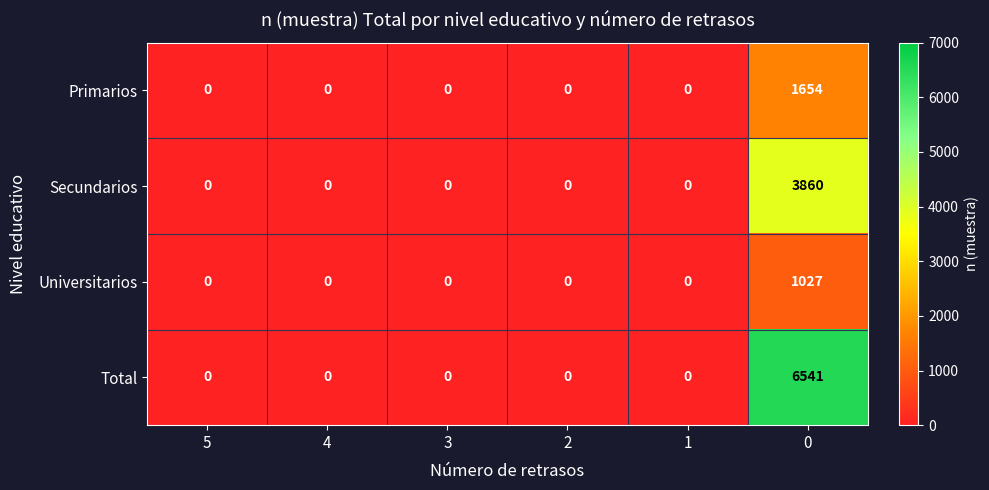

What is the spread (max minus min) of values at 0?

5514